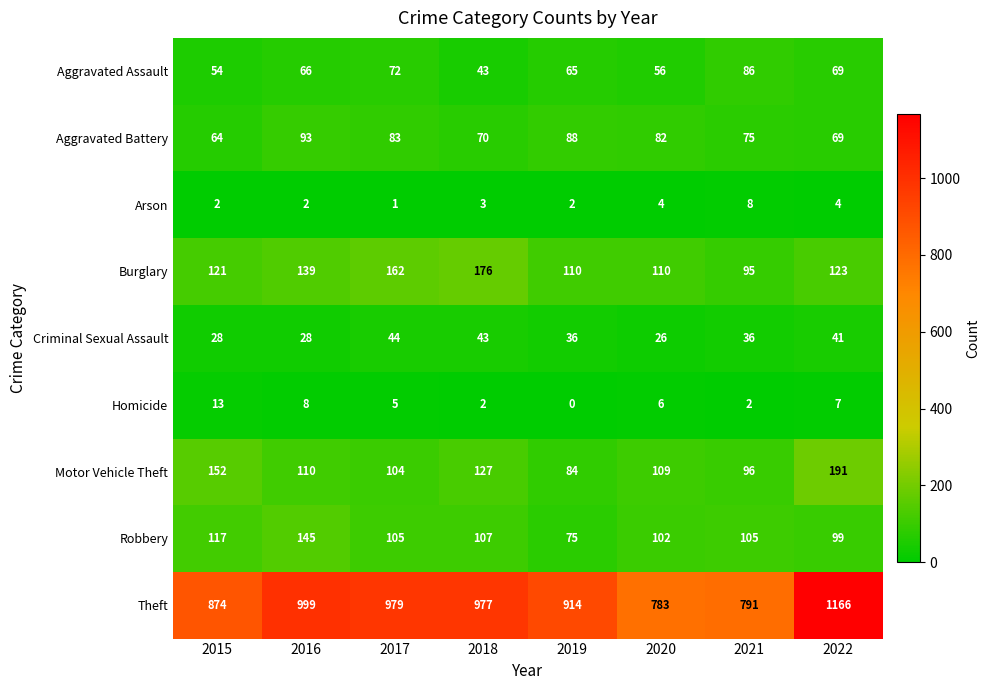

At which category does the chart reach its minimum across all series?

2019